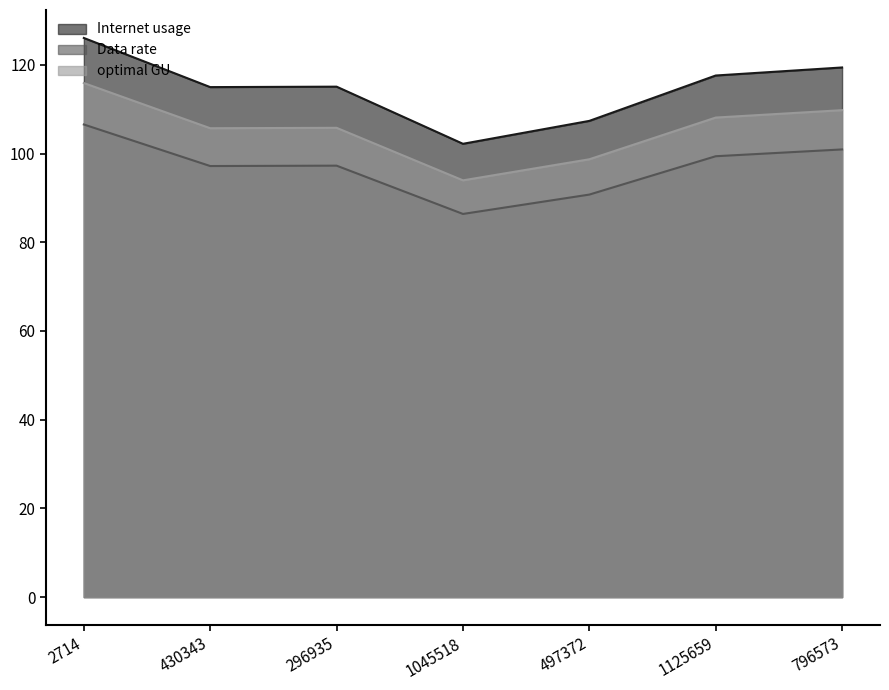

What is the difference between the highest and lowest values at 1125659?

18.2